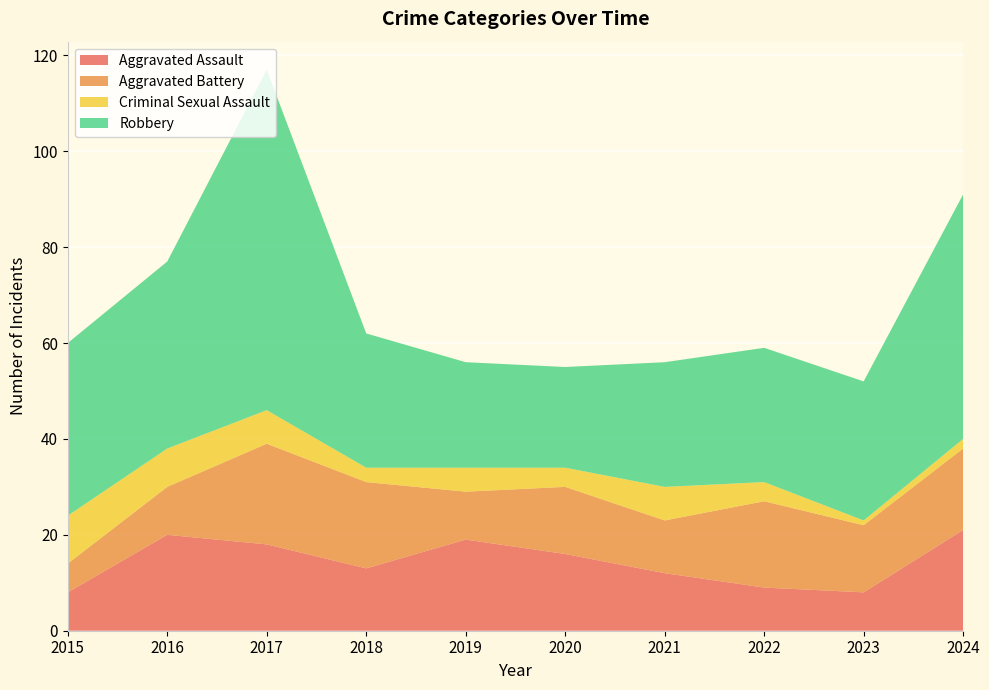

Reading left to right, list all the values displayed in this chart.

Aggravated Assault: 8	20	18	13	19	16	12	9	8	21
Aggravated Battery: 6	10	21	18	10	14	11	18	14	17
Criminal Sexual Assault: 10	8	7	3	5	4	7	4	1	2
Robbery: 36	39	71	28	22	21	26	28	29	51